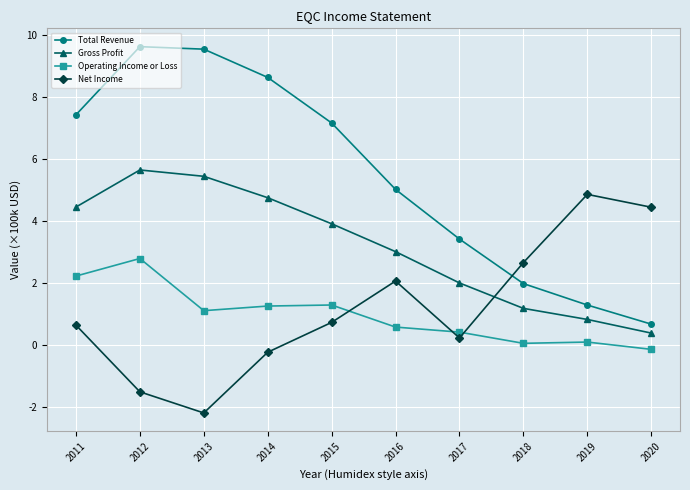

At which label does Operating Income or Loss first exceed 1?

2011